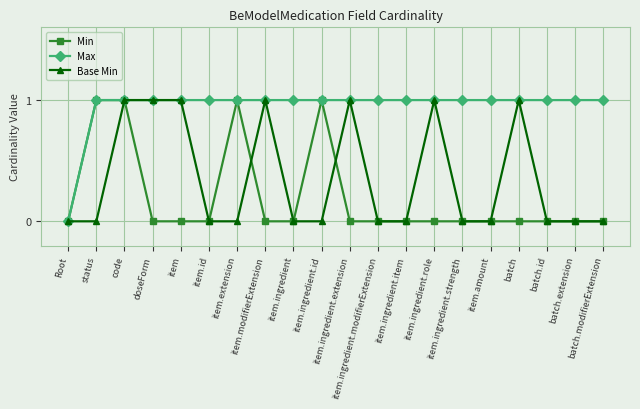

Reading left to right, what are all the values shown in this chart?

Min: 0	1	1	0	0	0	1	0	0	1	0	0	0	0	0	0	0	0	0	0
Max: 0	1	1	1	1	1	1	1	1	1	1	1	1	1	1	1	1	1	1	1
Base Min: 0	0	1	1	1	0	0	1	0	0	1	0	0	1	0	0	1	0	0	0